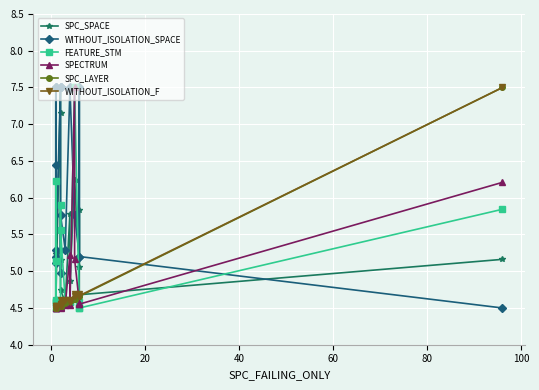

How many intersections are there between SPECTRUM and SPC_LAYER?

7